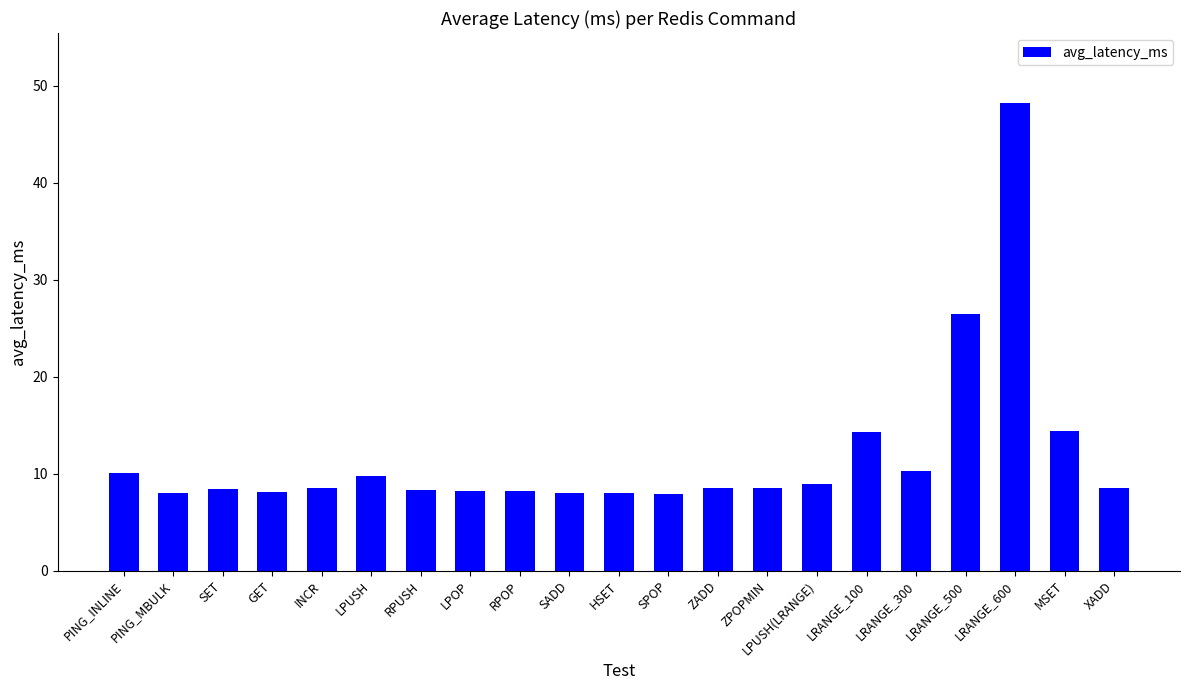

What is the approximate value at LRANGE_300?

10.3